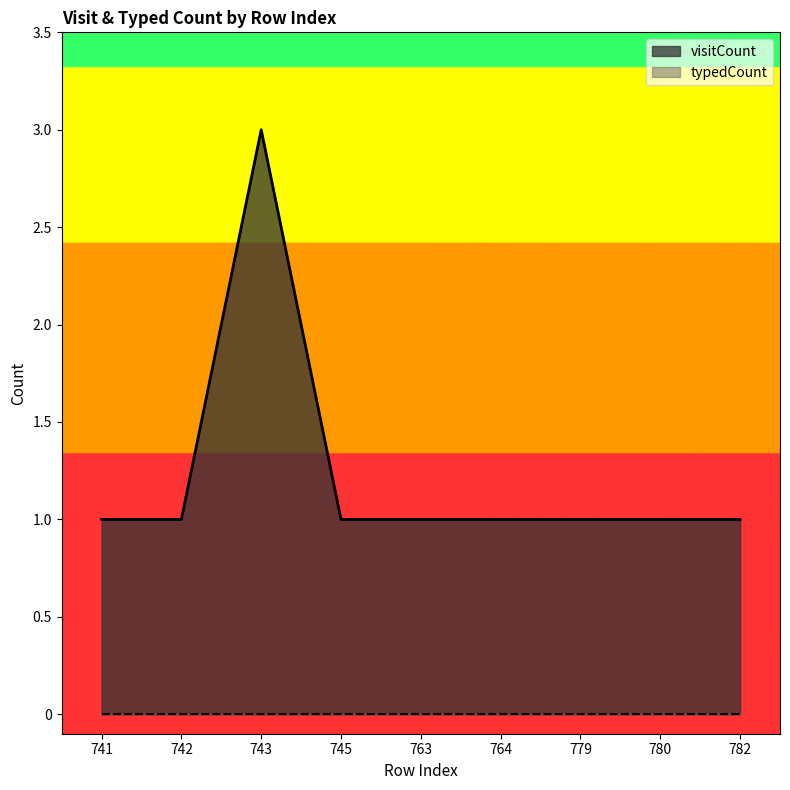

What value does the data have at 745?

1